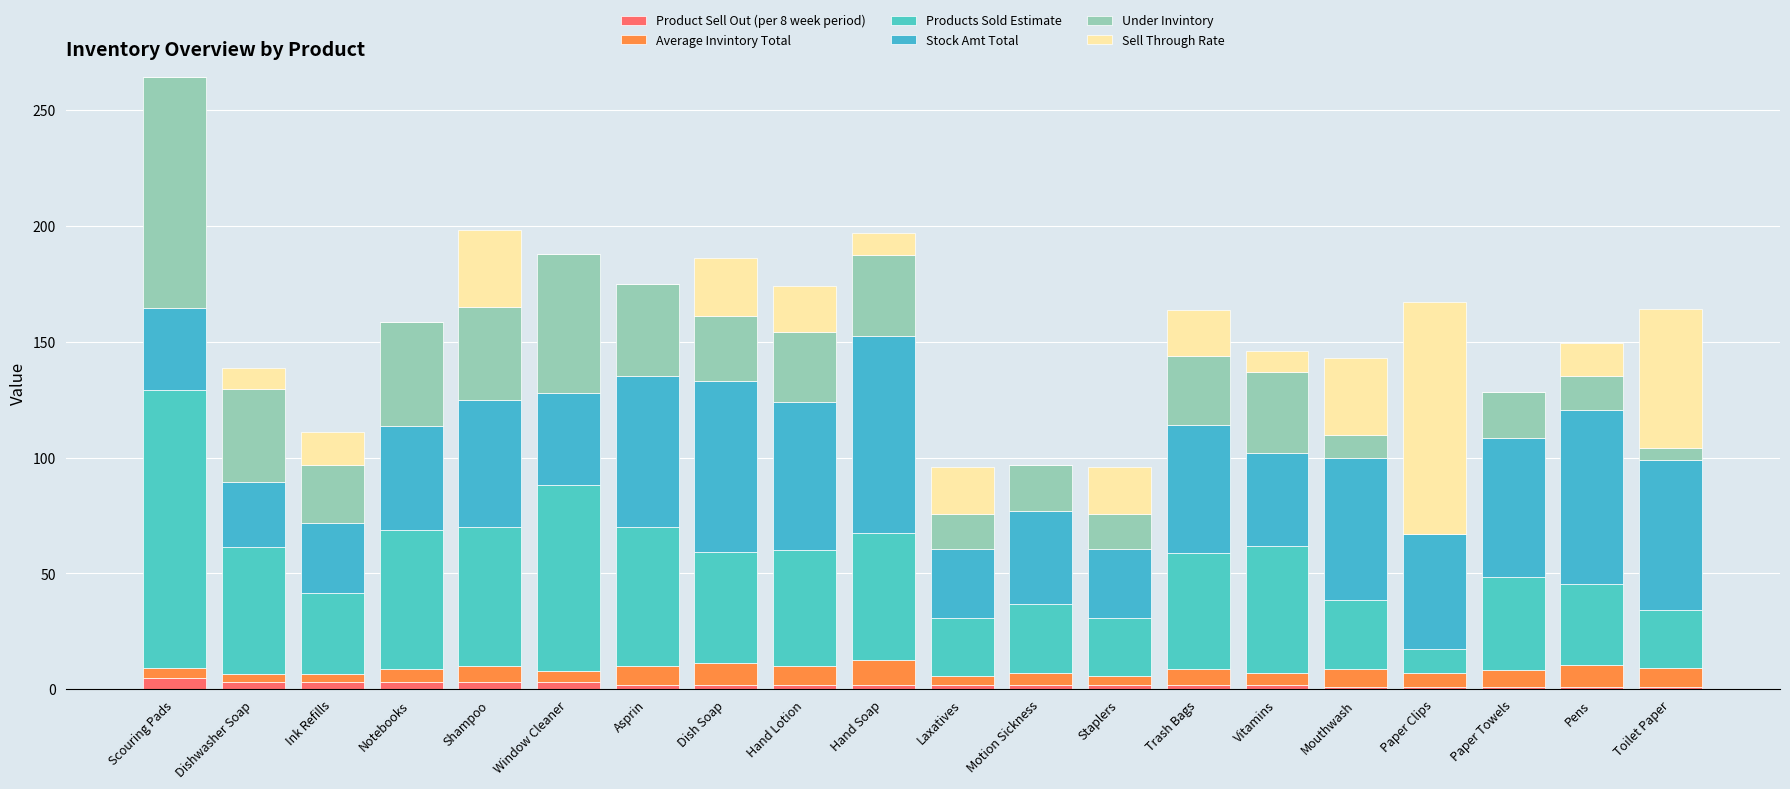

At which category is the sum across all series the highest?

Scouring Pads